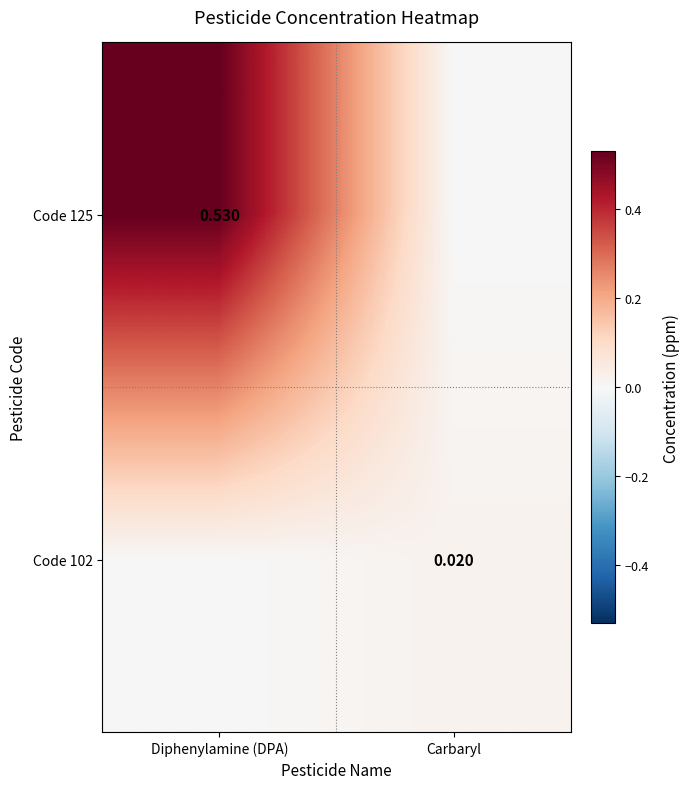

Between Diphenylamine (DPA) and Carbaryl, which is larger?

Diphenylamine (DPA)